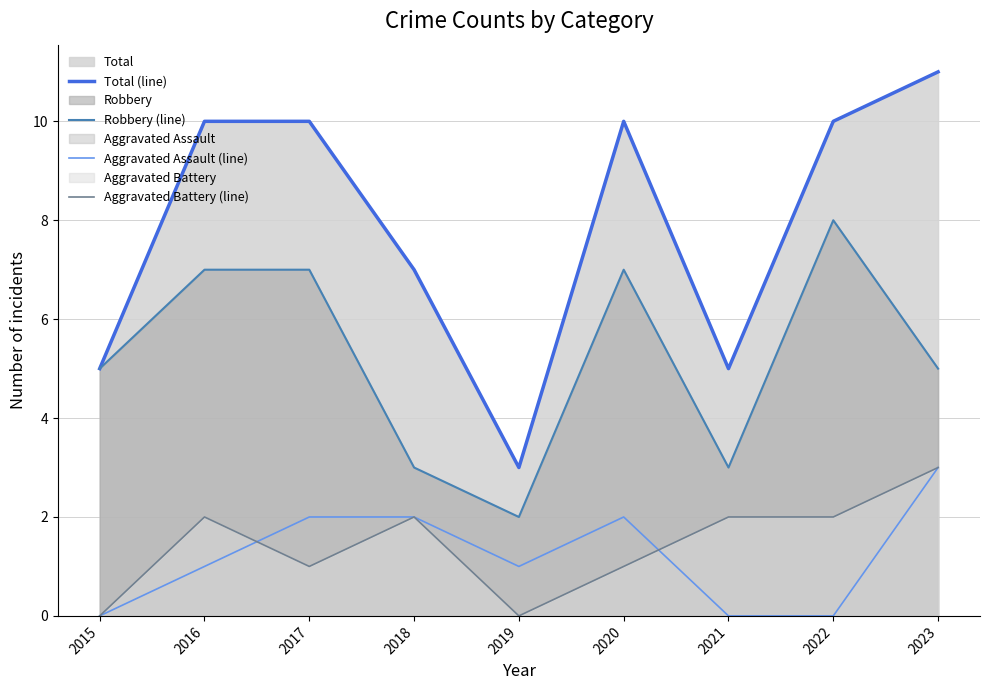

Count the Total (line) values in the range 5 to 10.

7